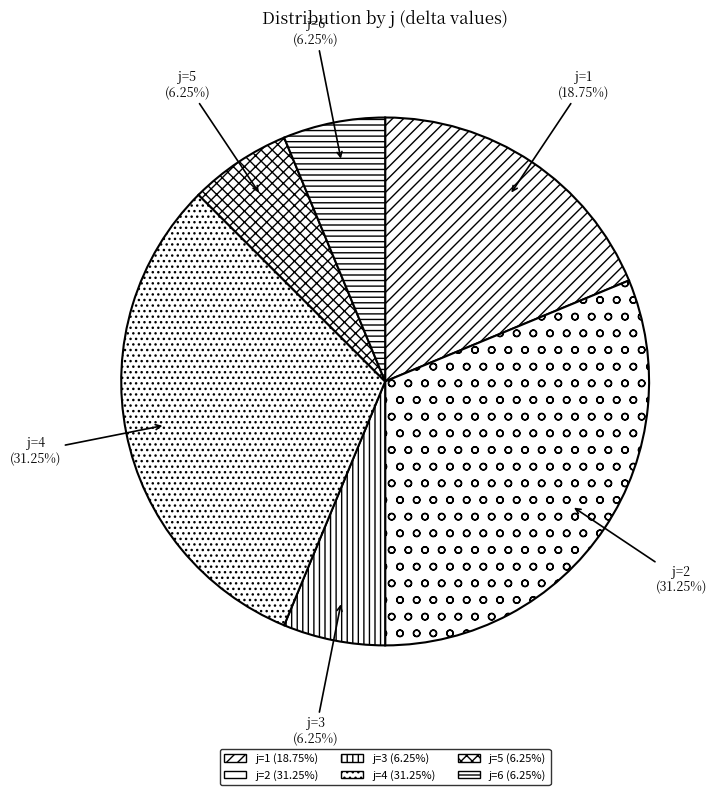

To the nearest percent, what portion does j=6 represent?

6%